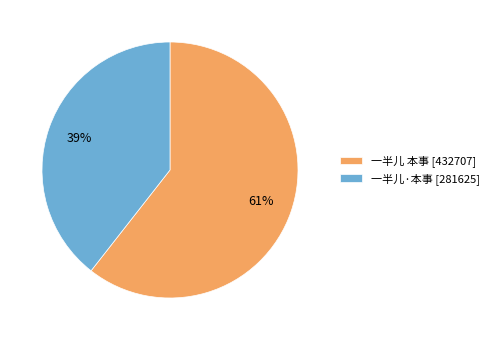

Combined, do 一半儿·本事 [281625] and 一半儿 本事 [432707] account for over 50%?

Yes